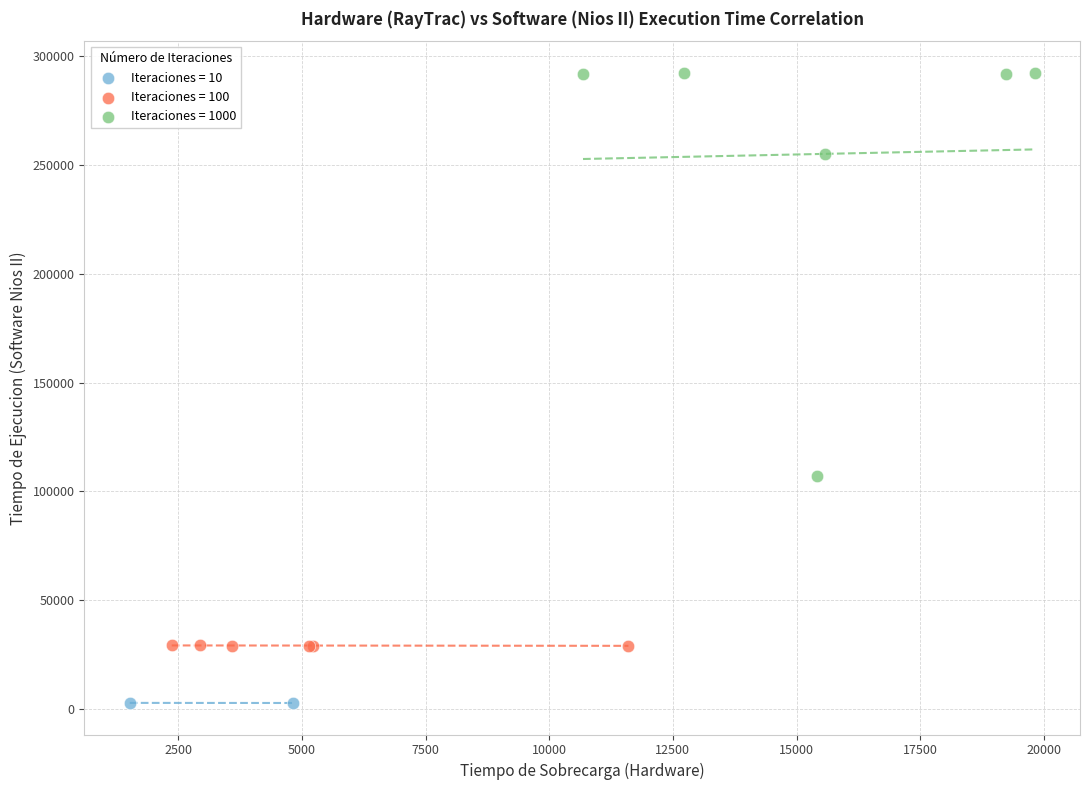

Which series has the widest spread of Y values?

Iteraciones = 1000